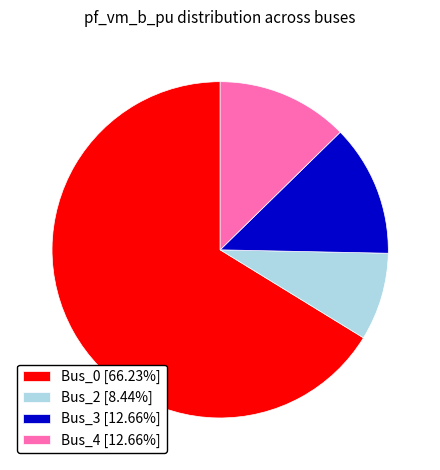

What is the ratio of the value at Bus_0 [66.23%] to the value at Bus_4 [12.66%]?

5.2